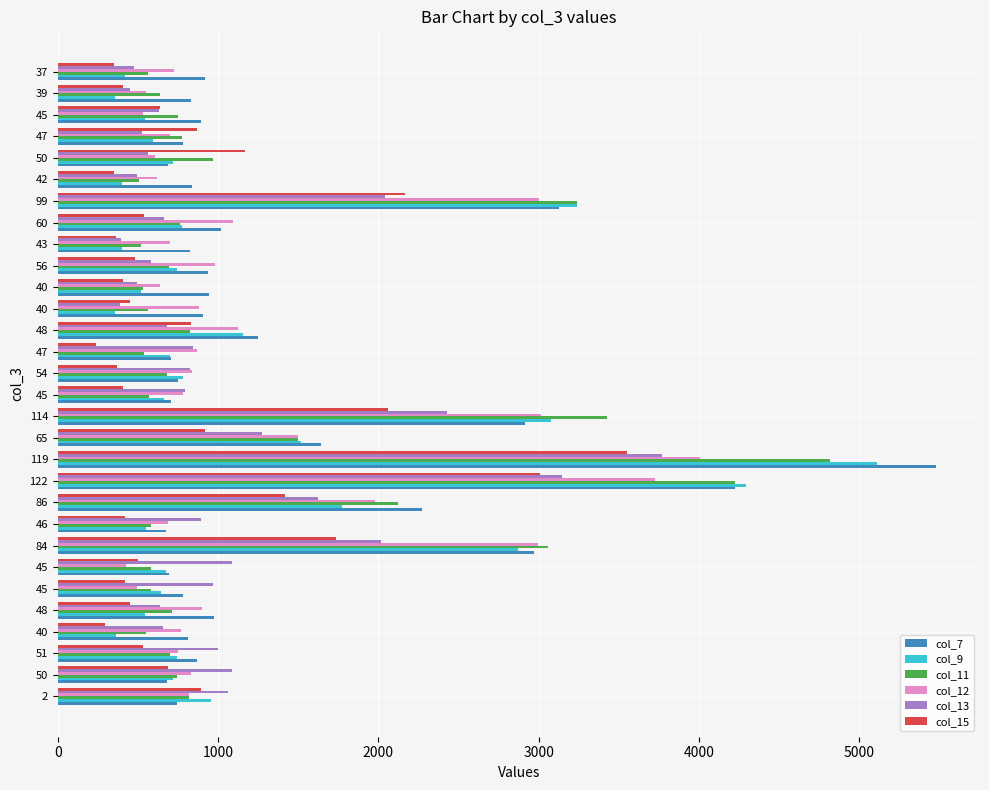

How many categories are shown in the chart?

30